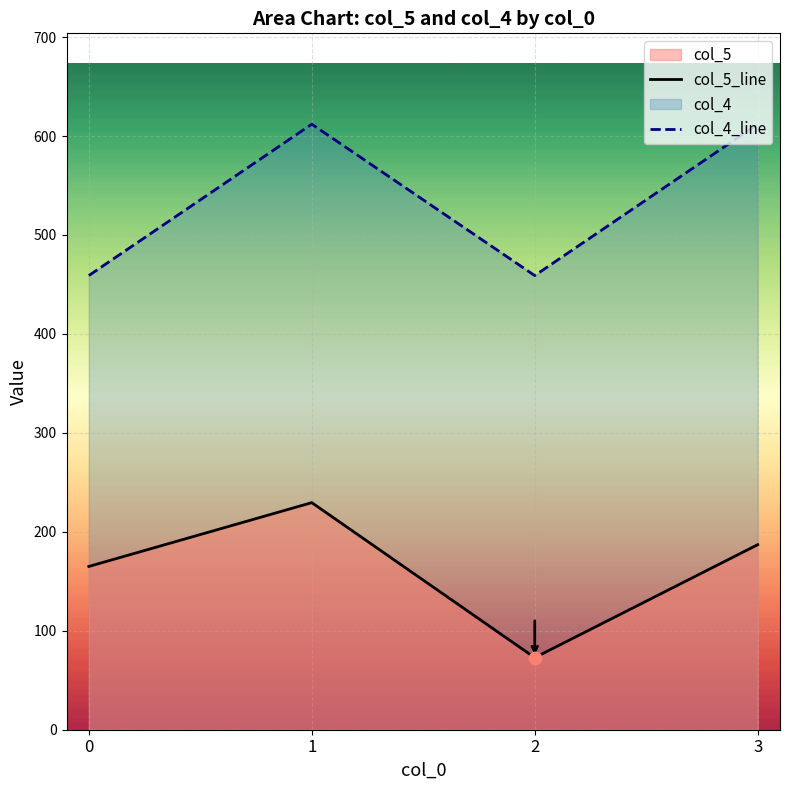

Which series has the largest total across all categories?

col_4_line